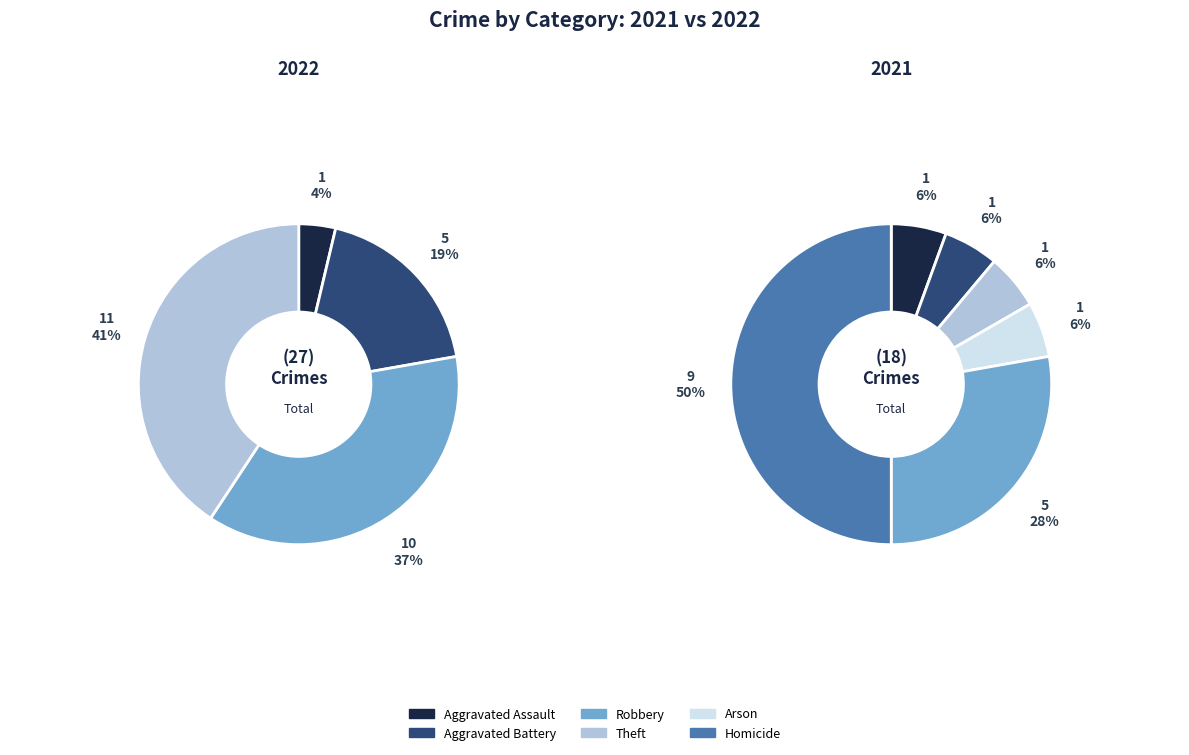

What is the change in value from Aggravated Battery to Robbery?

+5